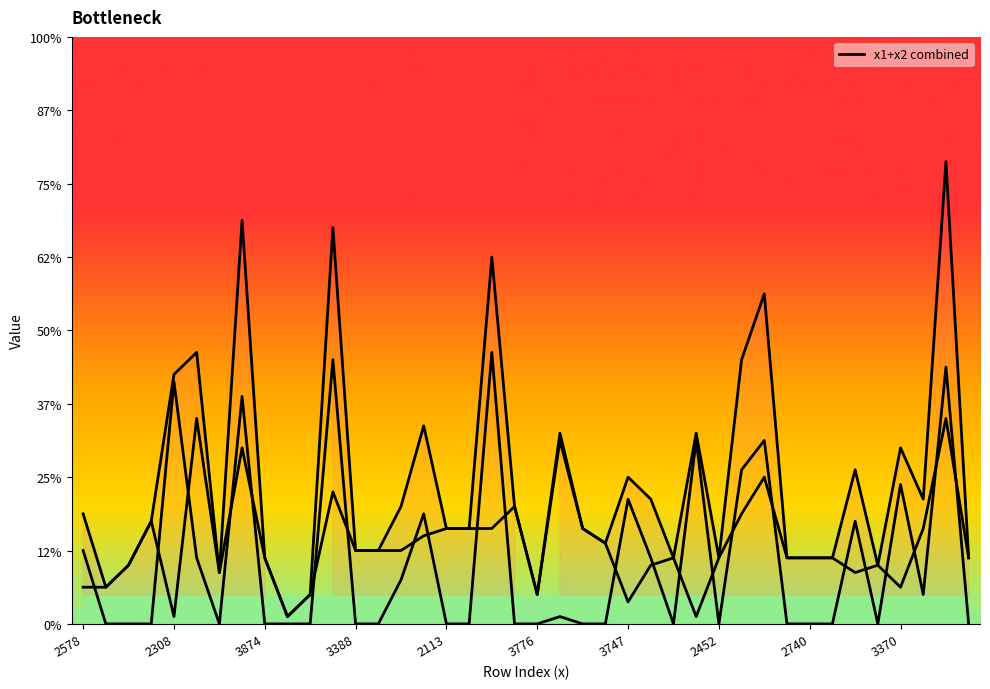

Count the number of values greater than 1.

24